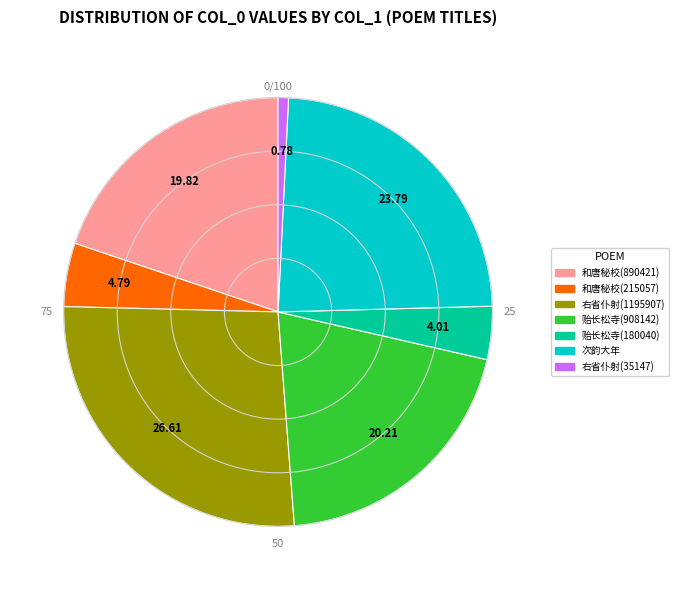

Is there a majority slice in this chart?

No